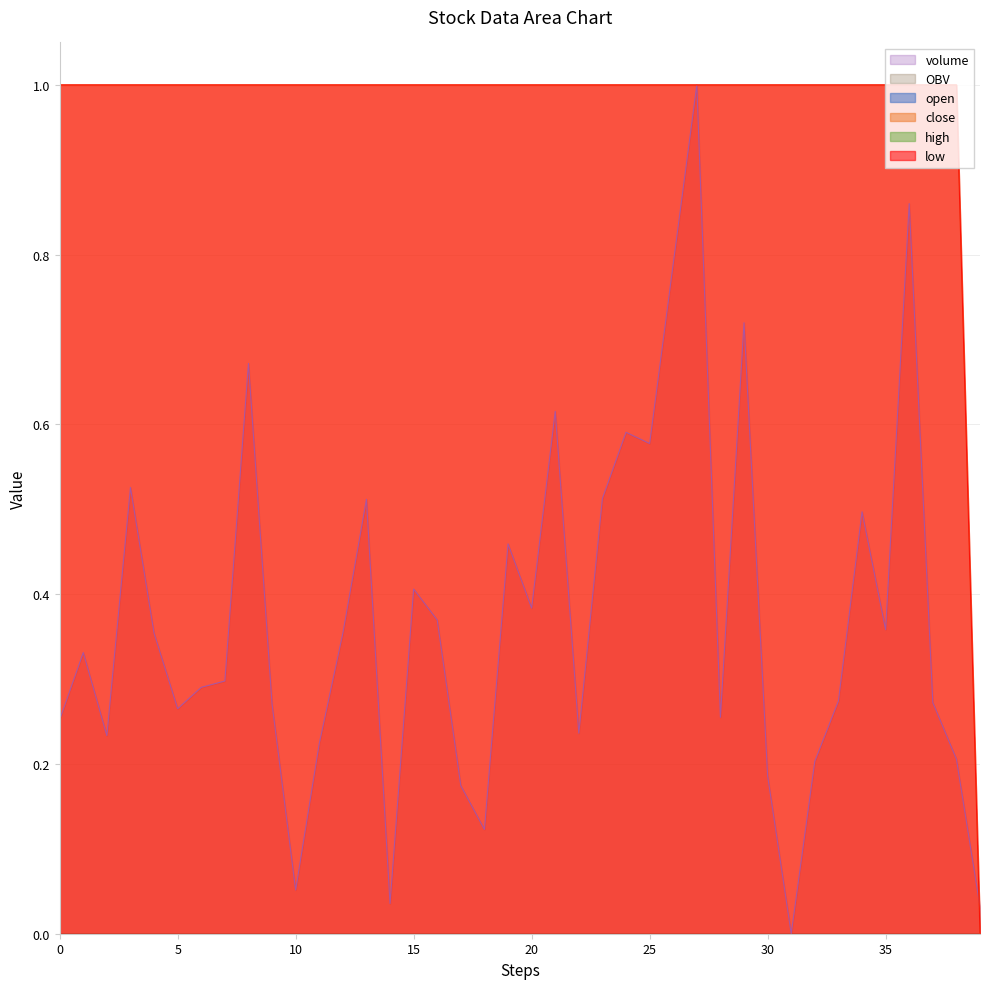

Read the volume value at 19.

0.5